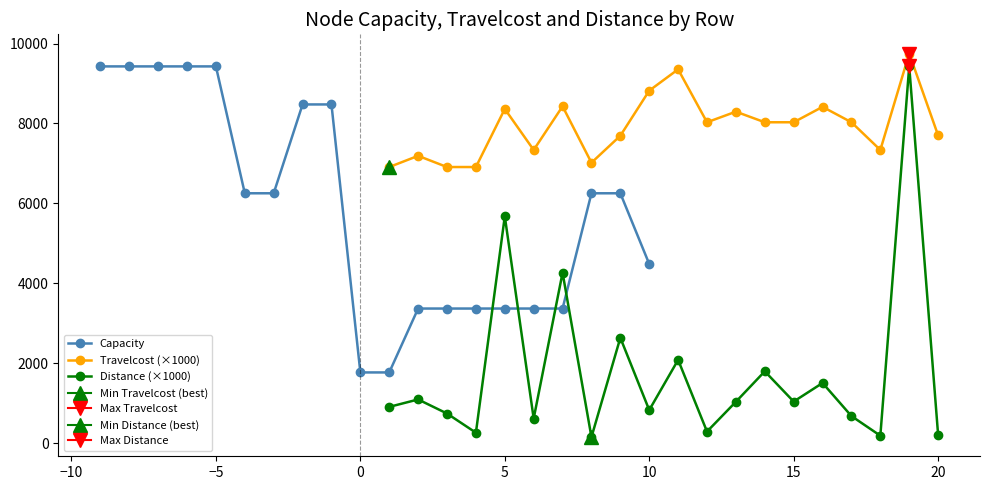

What is the minimum value for Capacity?

1770.0